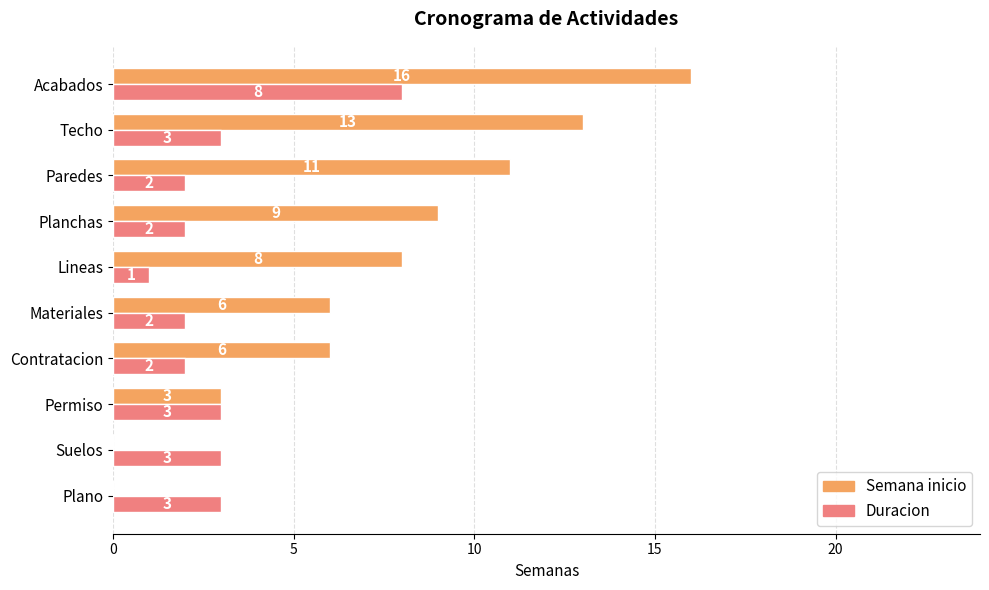

What is the sum of the Duracion values at Suelos and Lineas?

4